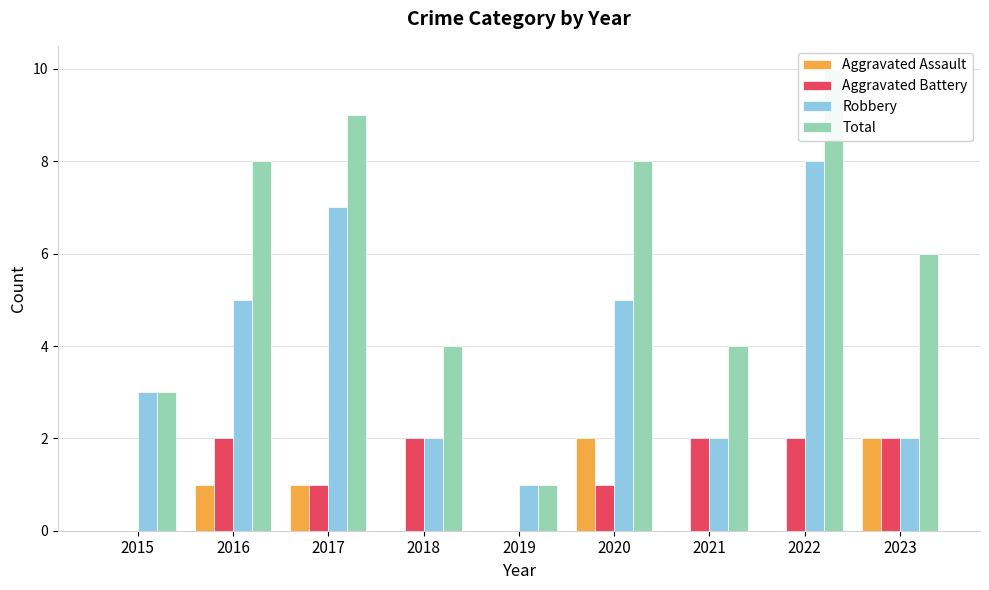

Reading right to left, transcribe all the data shown in this chart.

Aggravated Assault: 2	0	0	2	0	0	1	1	0
Aggravated Battery: 2	2	2	1	0	2	1	2	0
Robbery: 2	8	2	5	1	2	7	5	3
Total: 6	10	4	8	1	4	9	8	3